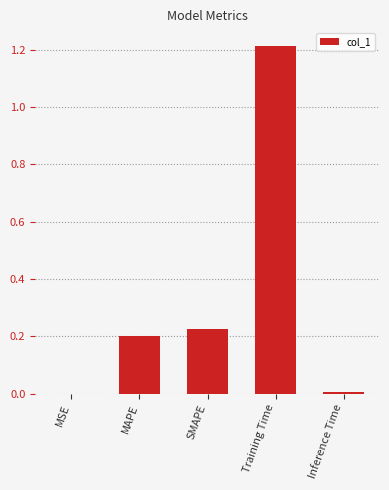

Which category has the highest value across all series?

Training Time